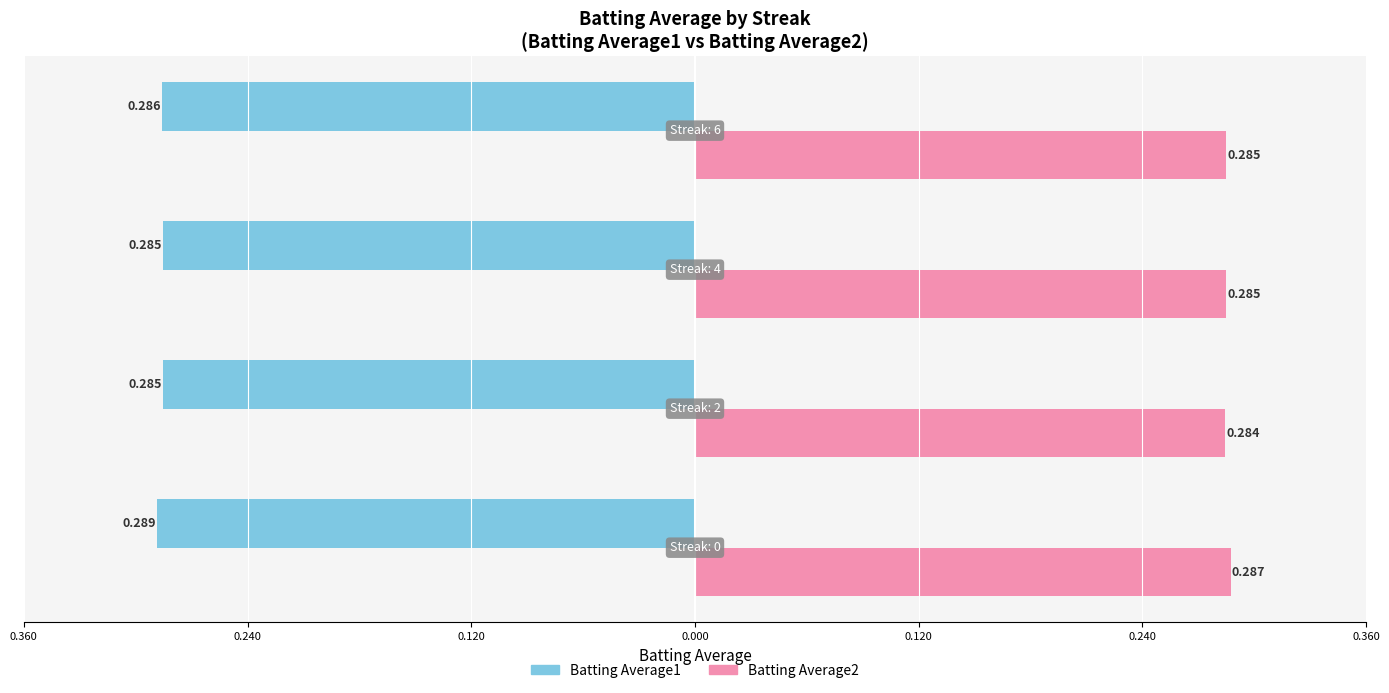

What are all the series names shown in the legend?

Batting Average1, Batting Average2